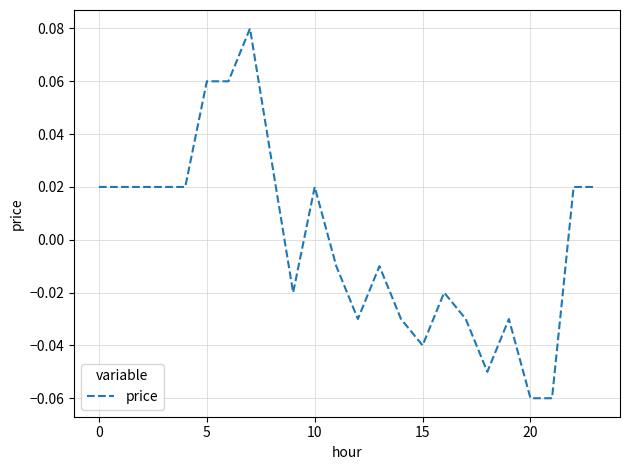

Which label corresponds to the largest value in the chart?

7